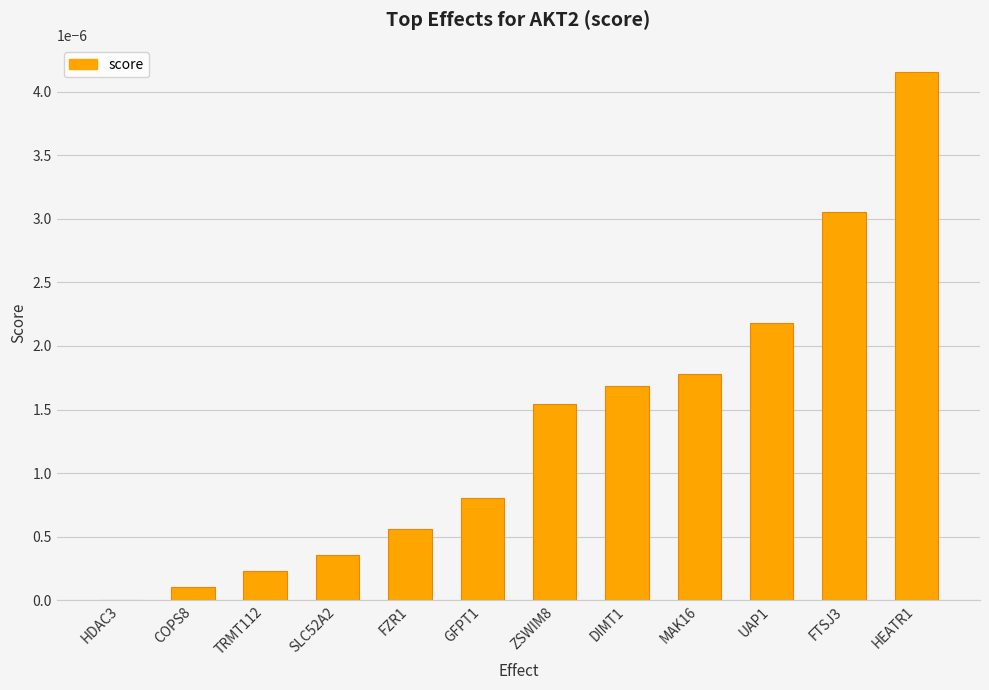

True or false: the data shows 0.0 at FZR1.

True